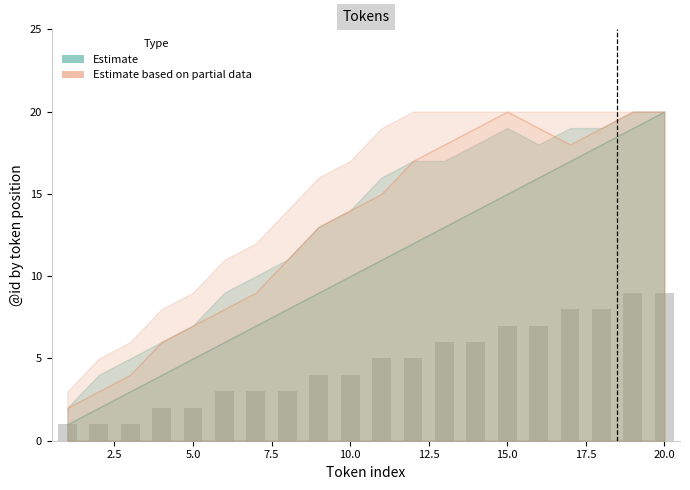

How many values are below 5?

10